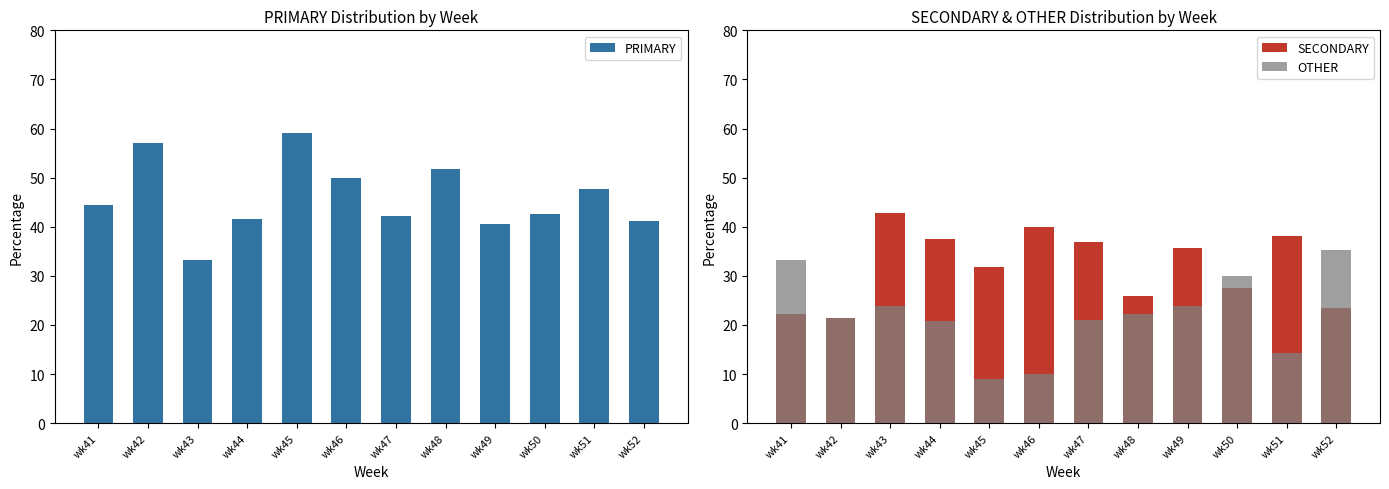

How many data points in SECONDARY are less than 35?

6